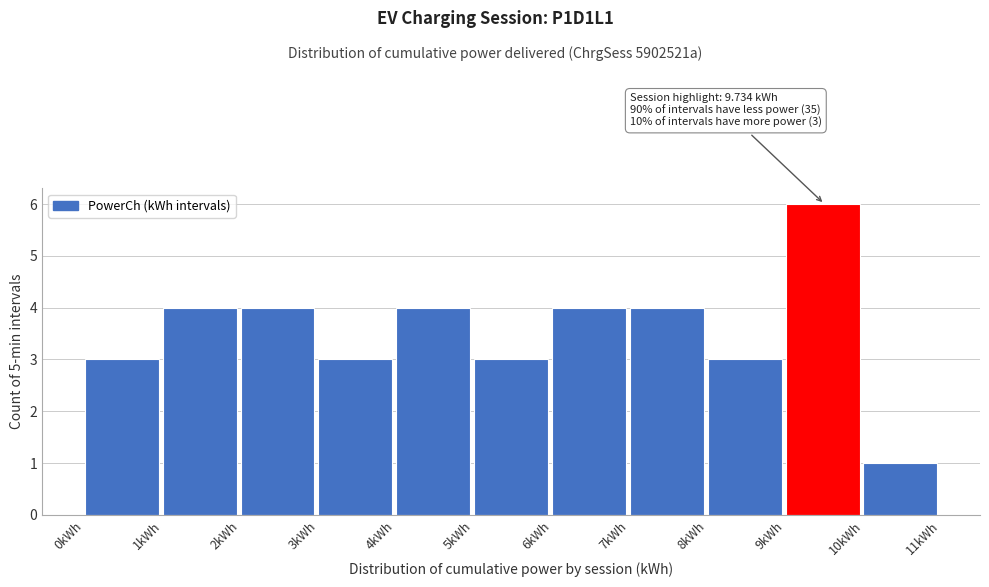

Which range on the x-axis has the tallest bar?

9 to 10